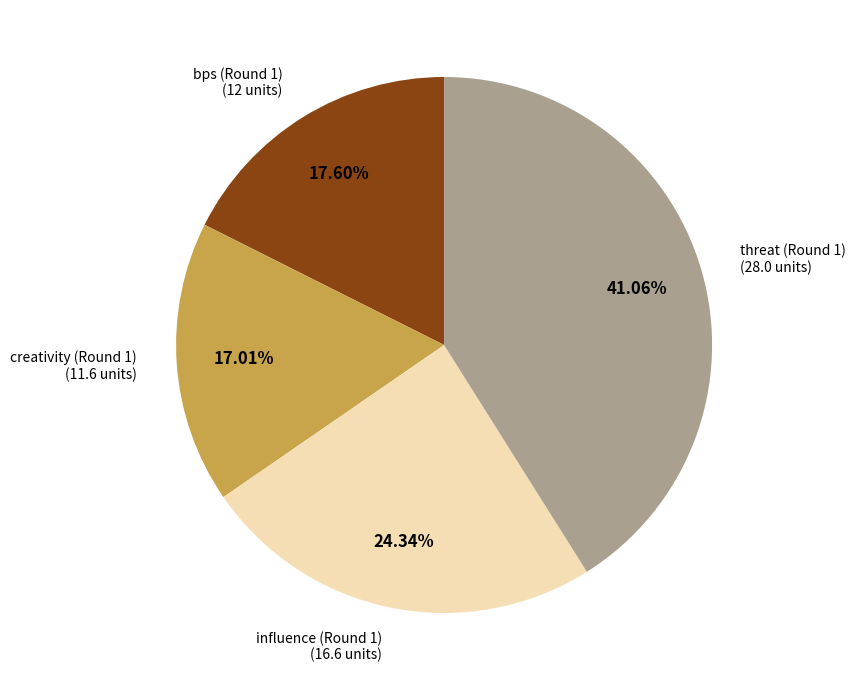

Does any single category account for the majority?

No